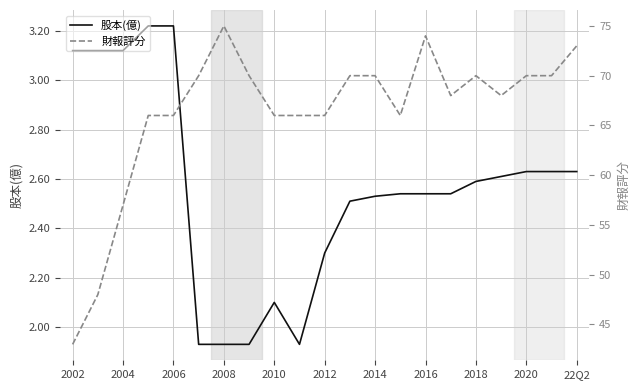

The value of 股本(億) at 2020 is 1.2. True or false?

False